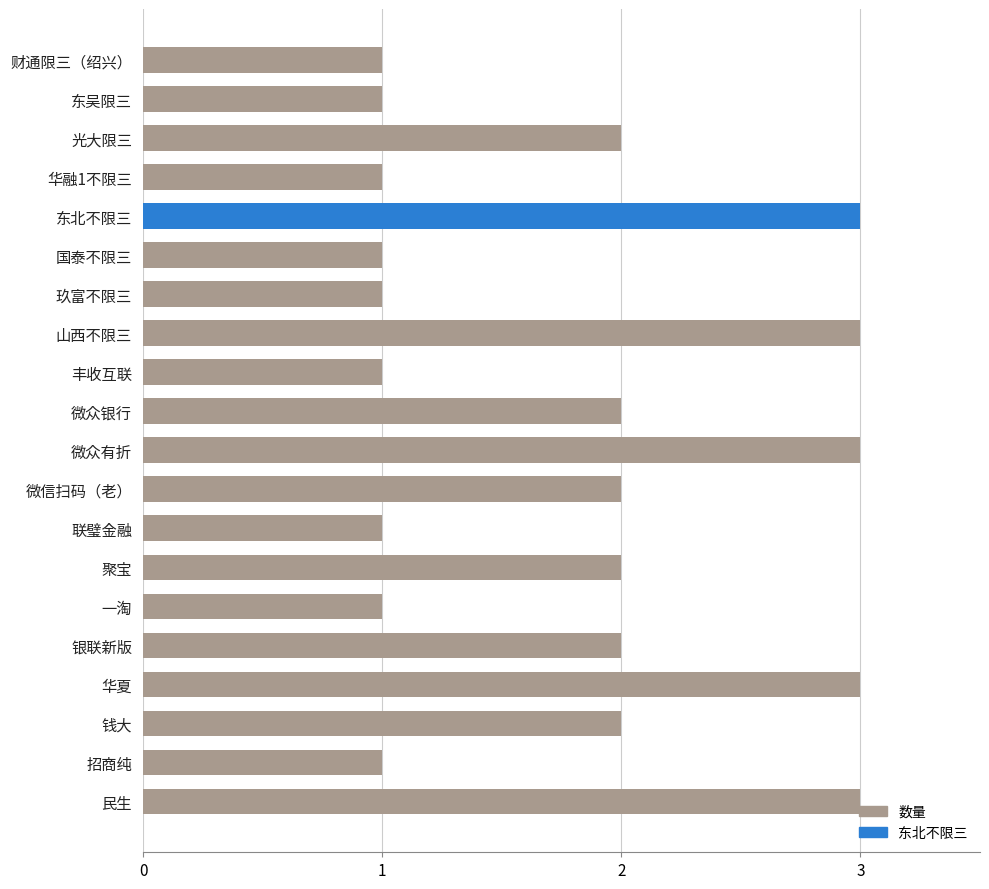

The chart shows a value of 3 at 华夏. True or false?

True